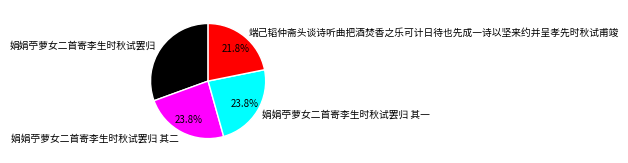

How many slices are in this pie chart?

4